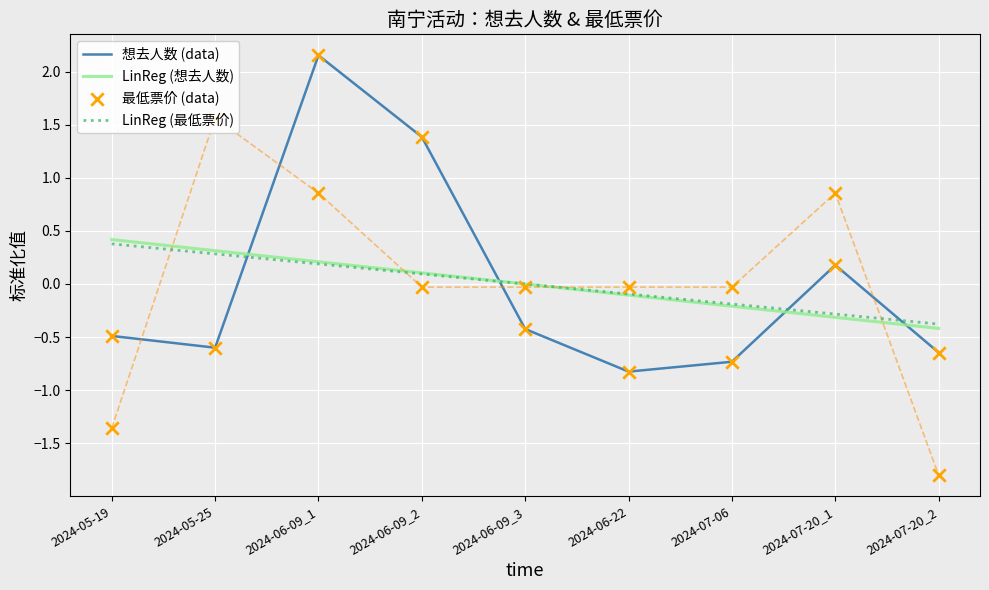

Is the value of LinReg (想去人数) at 2024-05-19 greater than the value of 想去人数 (data) at 2024-07-20_2?

Yes